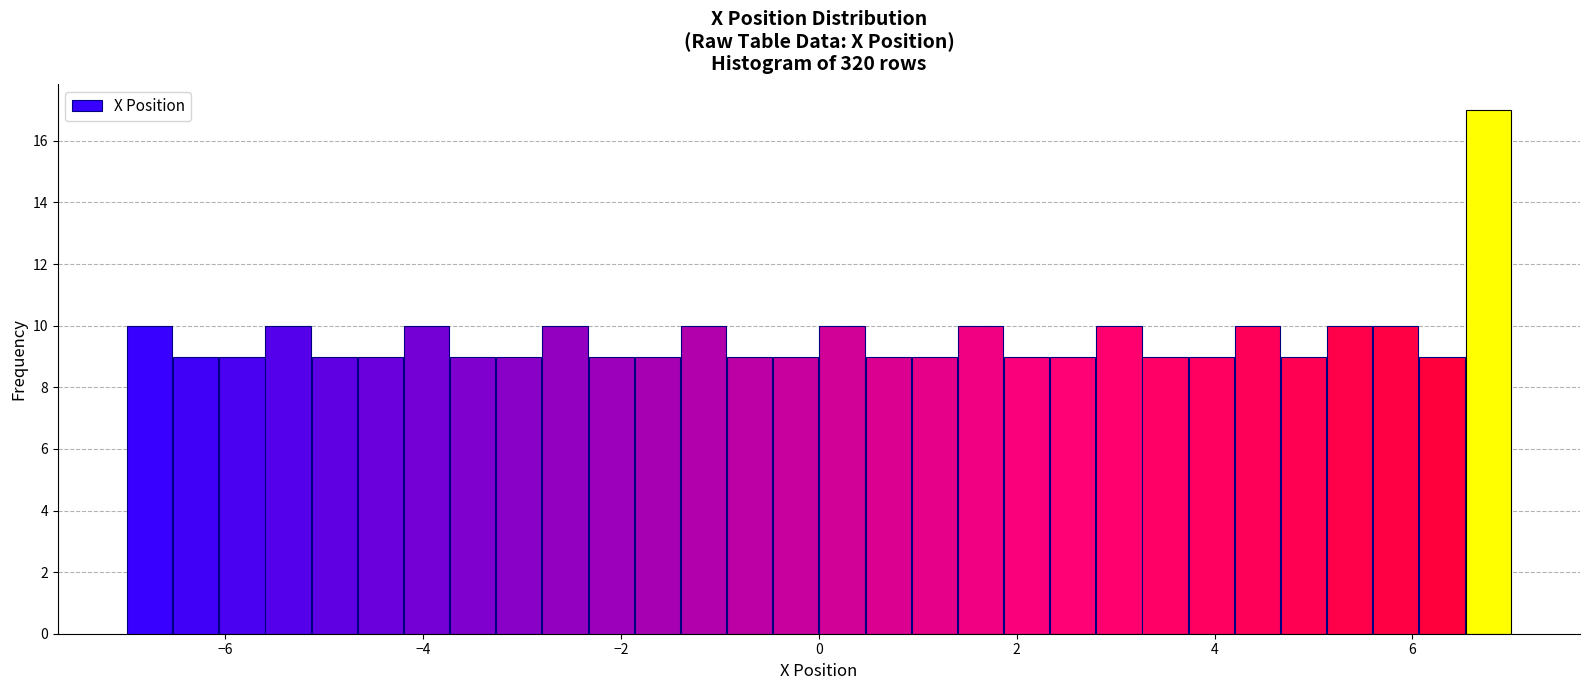

Around what value on the x-axis is the tallest bar? Give the approximate position of its centre, as read against the axis.

6.8